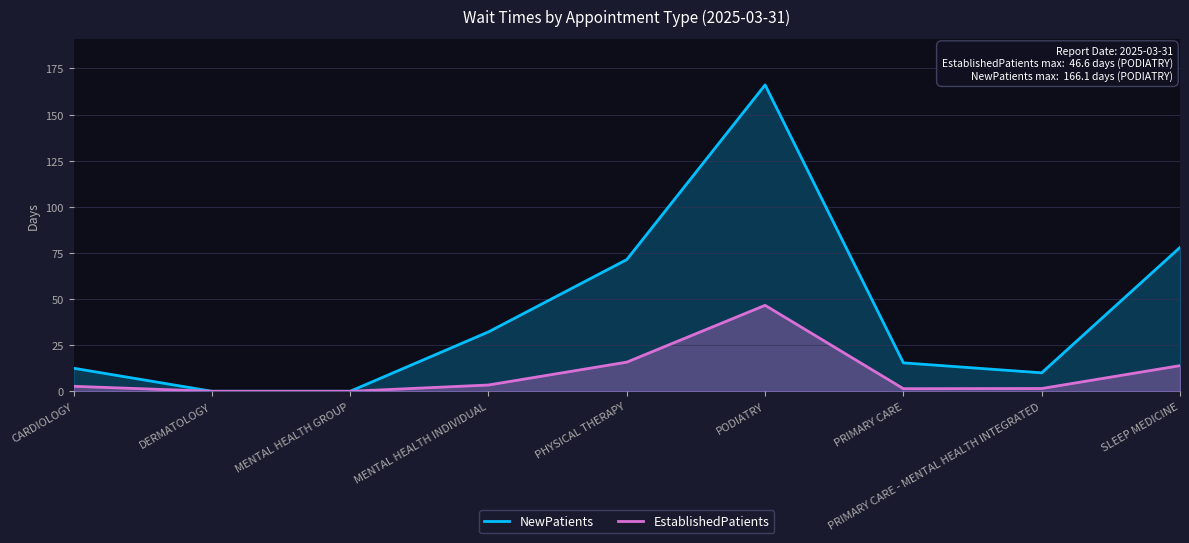

Does the chart display data point markers on the line(s)?

No